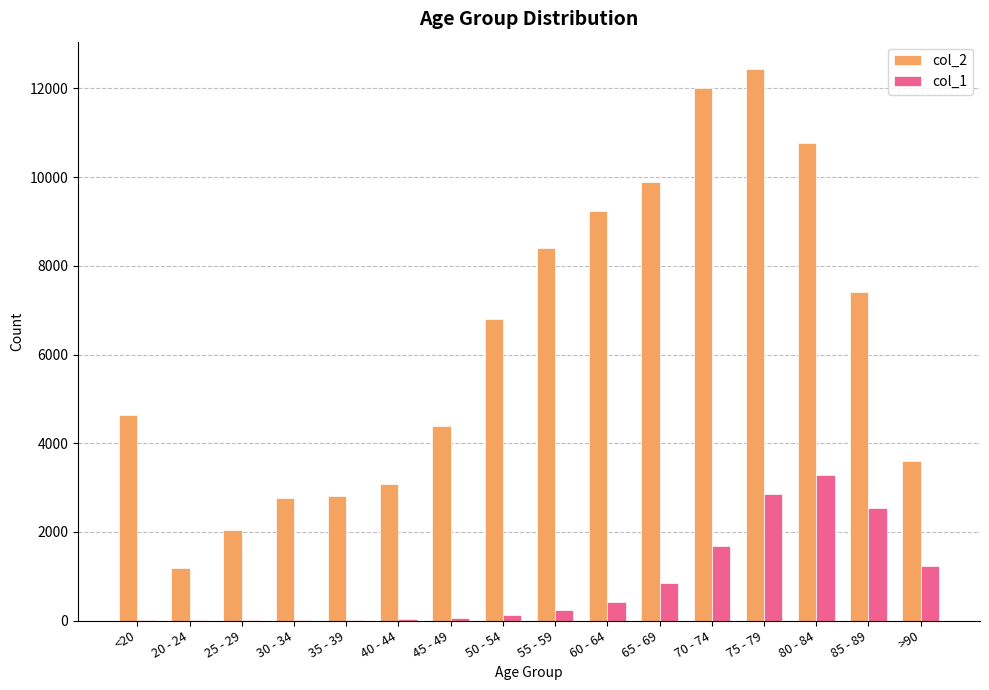

Which series has the largest total across all categories?

col_2